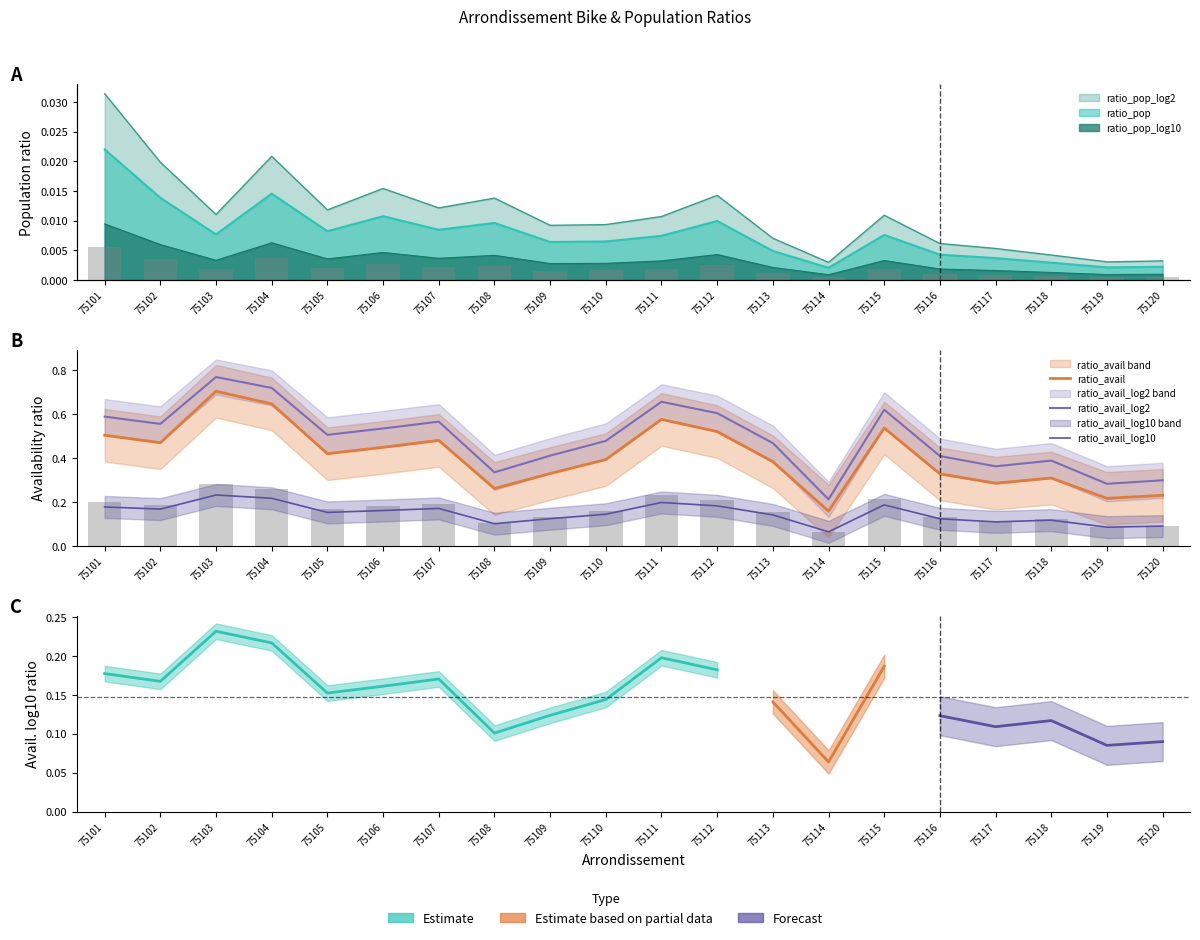

List the labels in order of ratio_avail_log10 value, smallest first.

75114, 75119, 75120, 75108, 75117, 75118, 75116, 75109, 75113, 75110, 75105, 75106, 75102, 75107, 75101, 75112, 75115, 75111, 75104, 75103